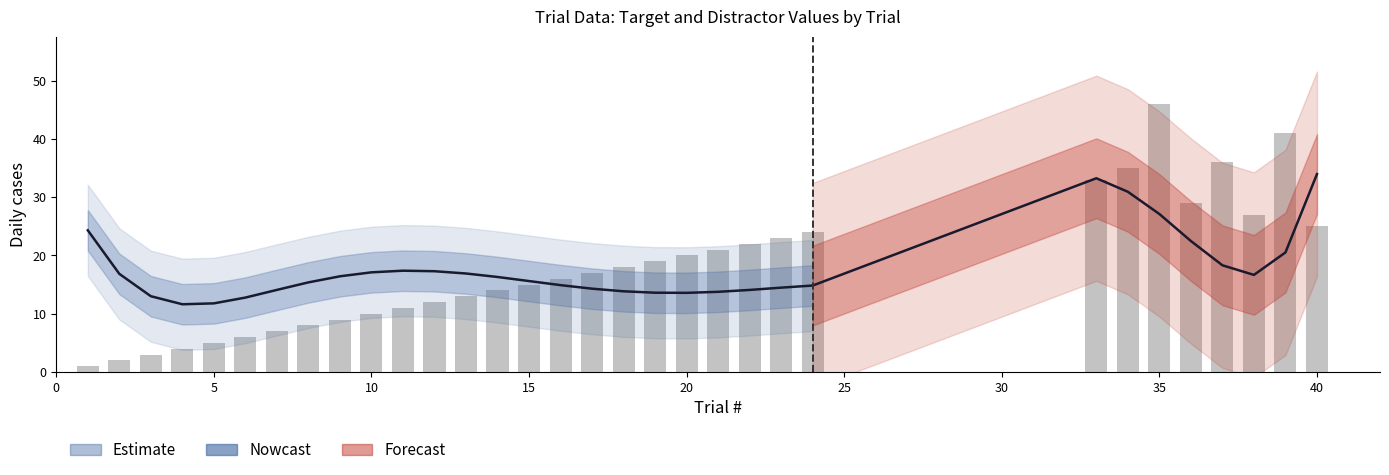

What is the maximum value shown in the chart?

46